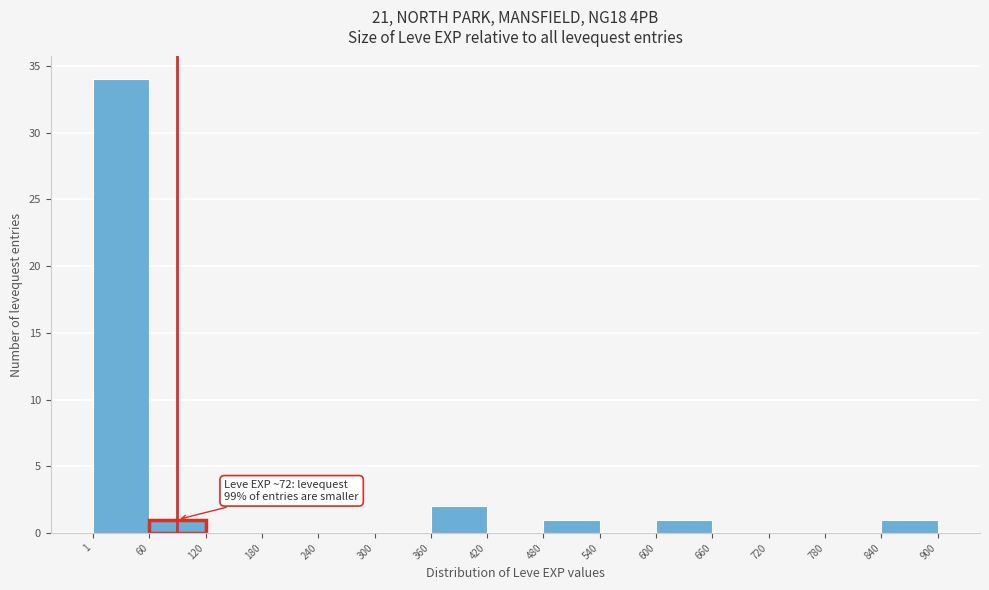

Over which range of the x-axis is the bar tallest?

1 to 60